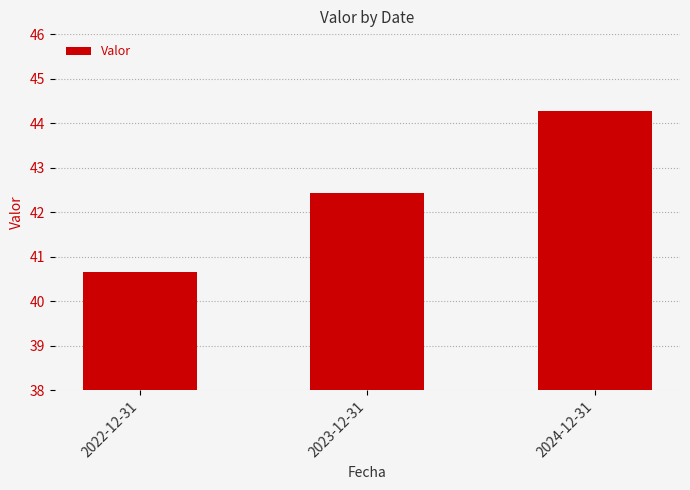

What is the difference between the maximum and minimum values?

3.6